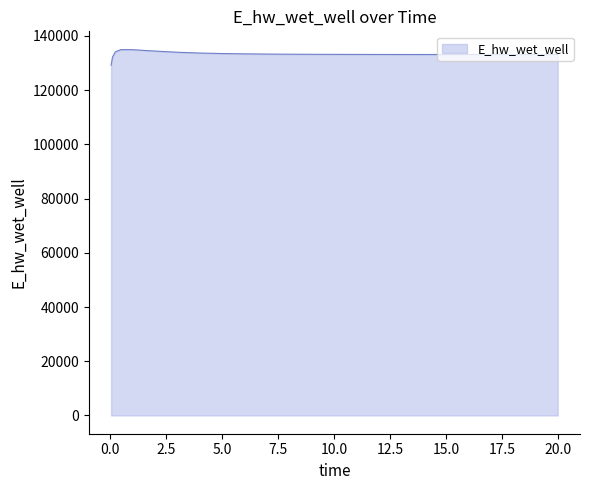

What is the greatest value displayed?

134965.1